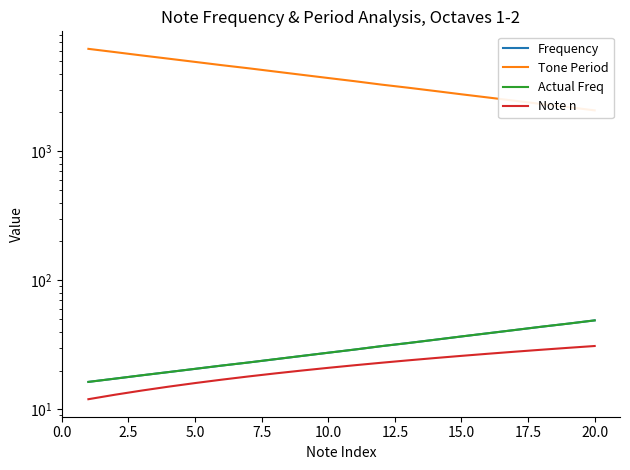

What is the difference between the second highest and minimum values in the Note n series?

18.0